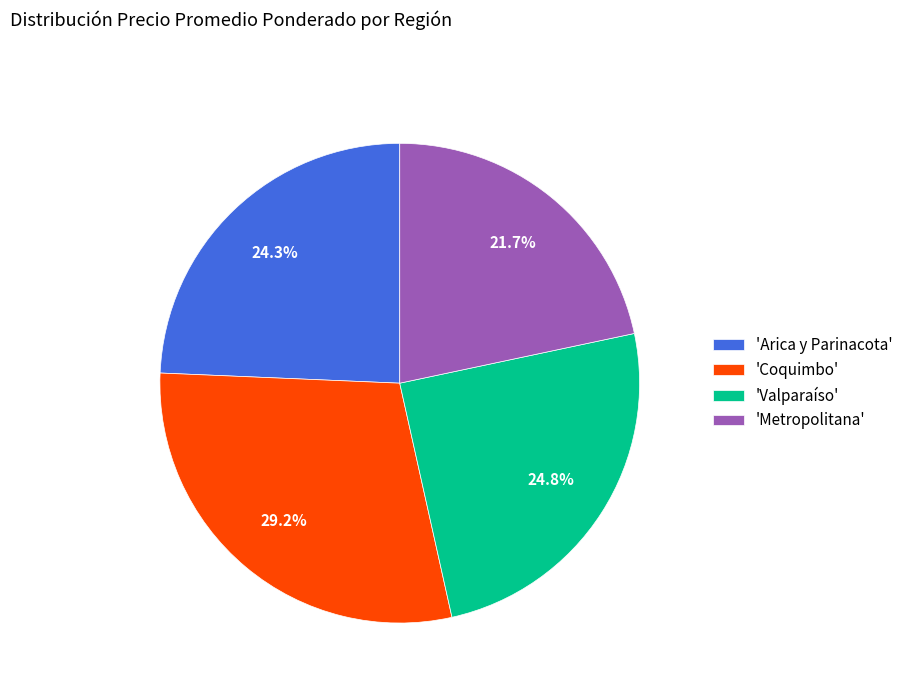

Is 'Valparaíso' the majority of the pie?

No